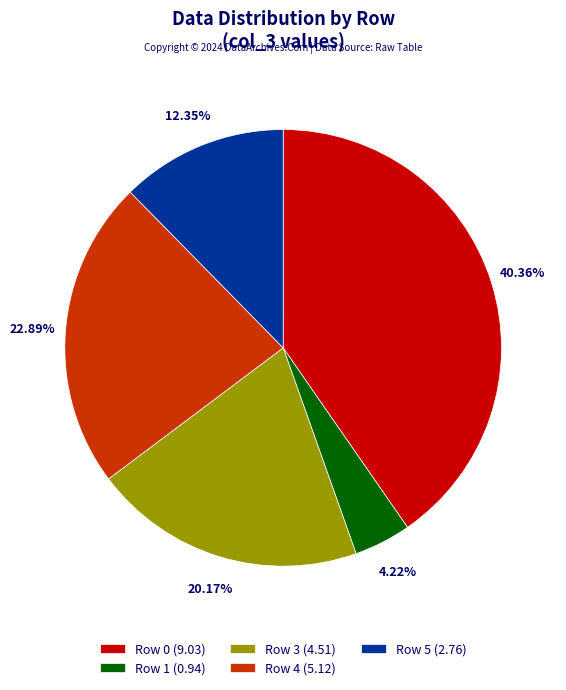

Is there a majority slice in this chart?

No